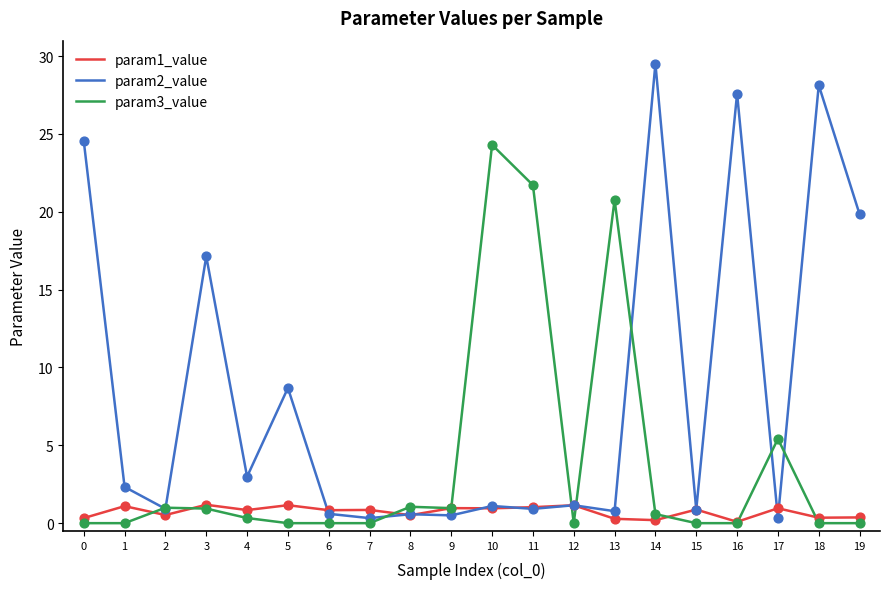

Is the value of param1_value at 19 greater than the value of param3_value at 12?

Yes